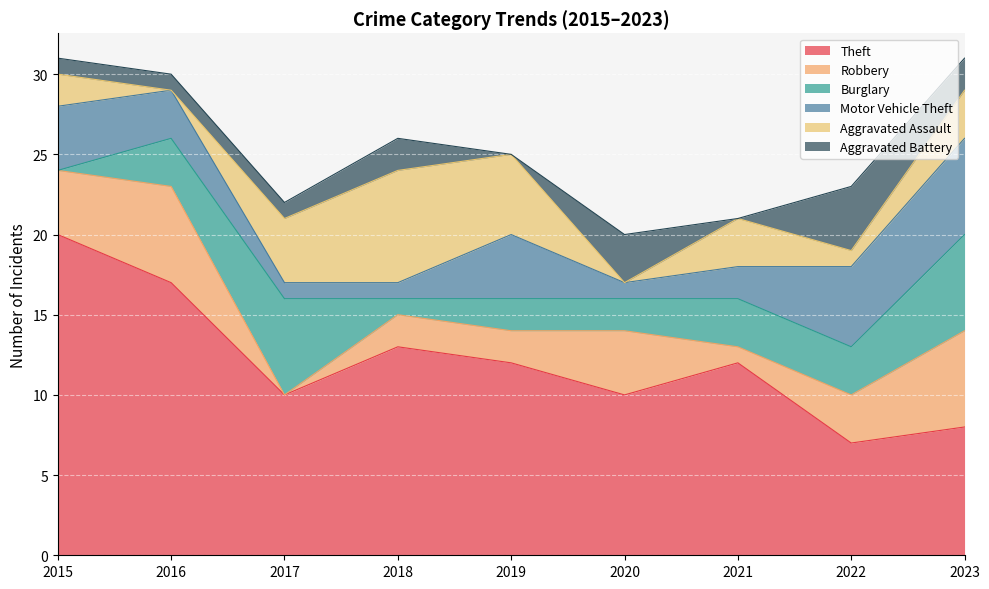

How many data points in Motor Vehicle Theft are less than 3?

4